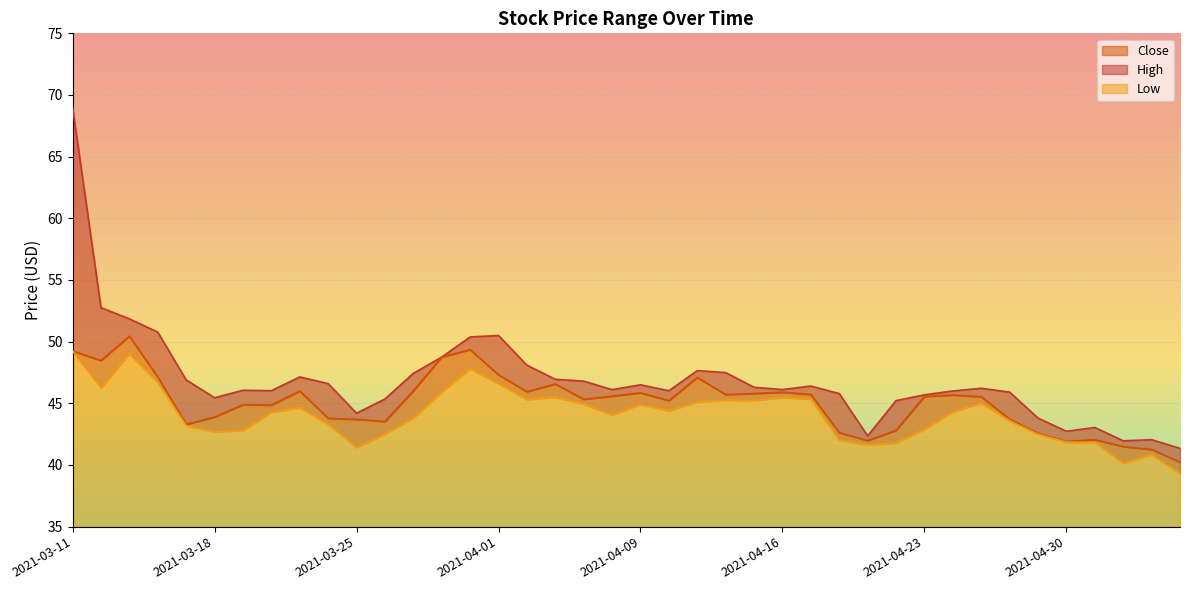

The value of High at 2021-04-13 is 47.6. True or false?

True